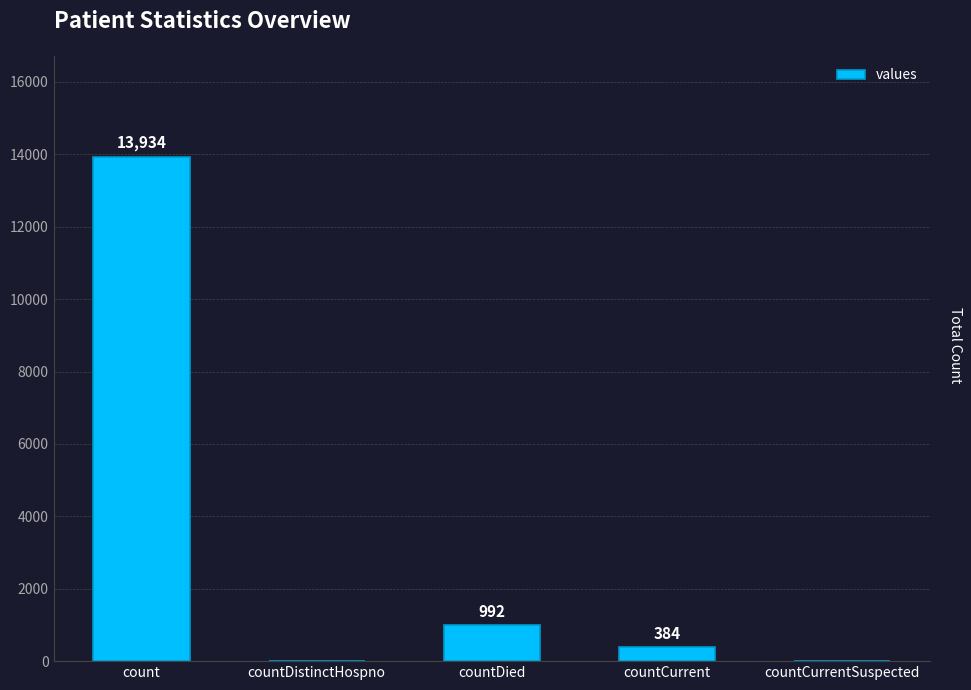

What is the sum of all values?

15310